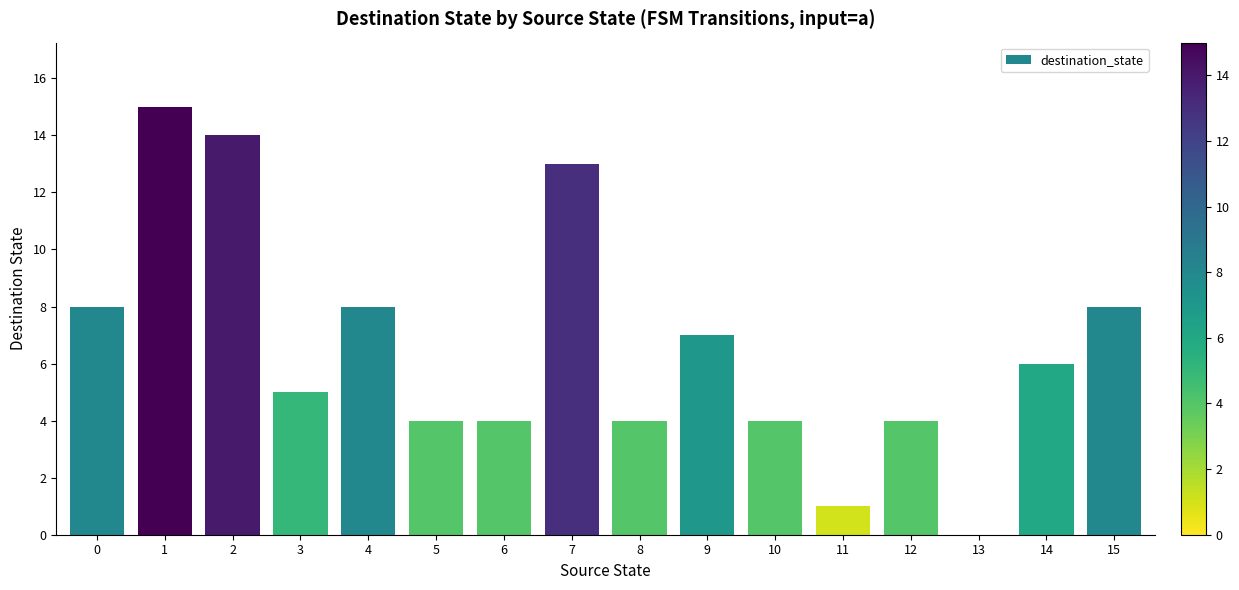

What is the sum of all values?

105